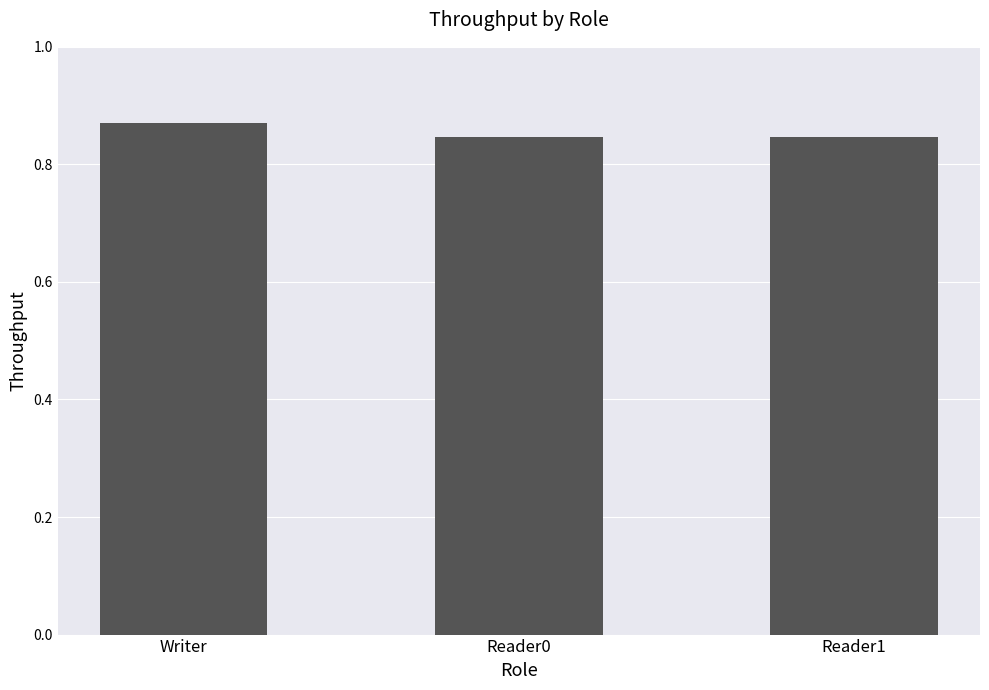

What is the sum of the values at Reader0 and Writer?

1.7